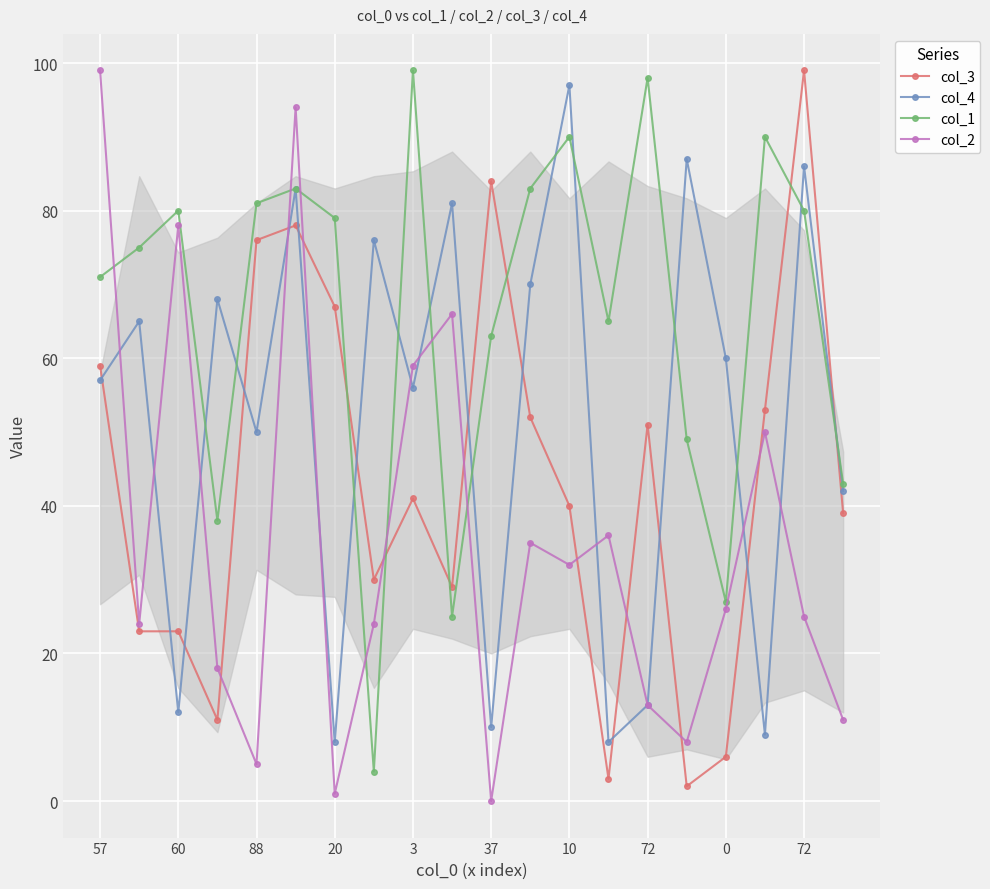

True or false: col_3 and col_4 cross at least once.

True